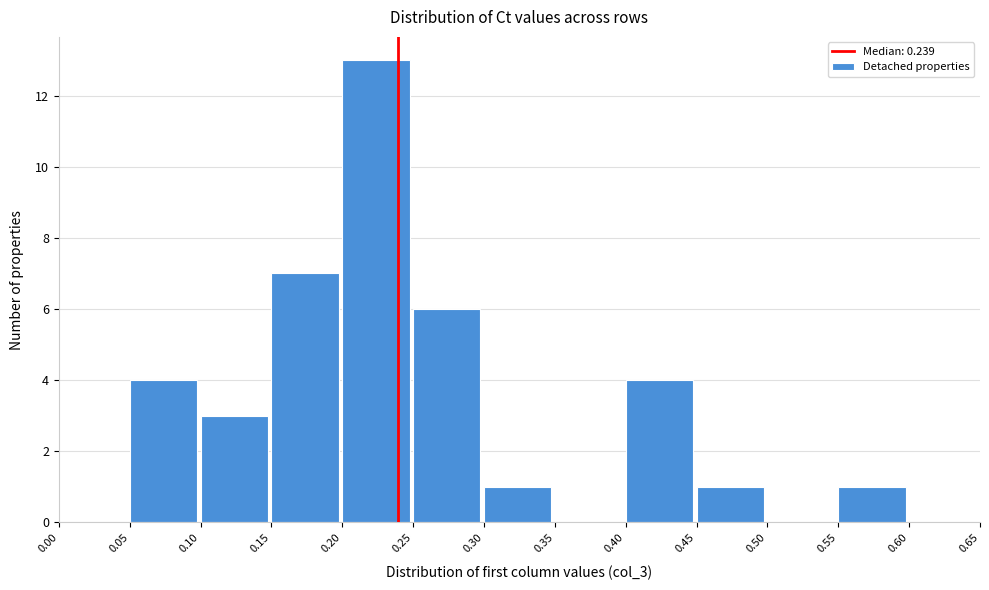

What is the height of the bar covering 0.25 to 0.30 on the x-axis? The values are not printed on the chart, so give them approximately, as read against the axis.

6